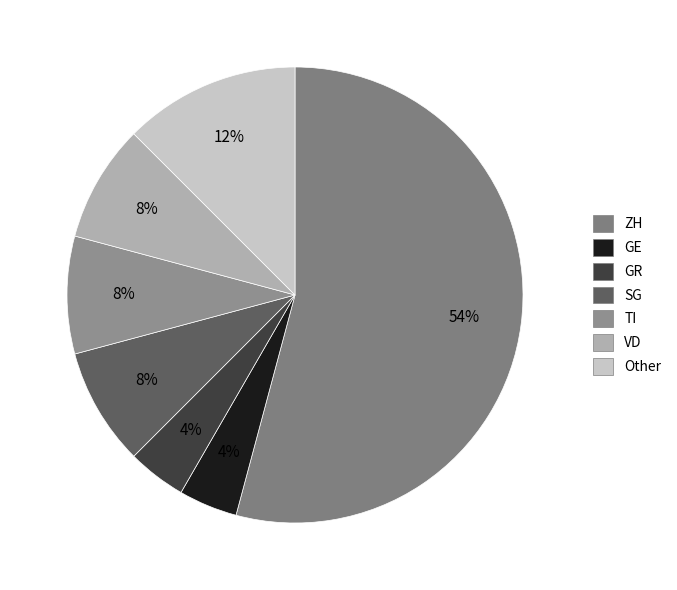

How many slices are in this pie chart?

7